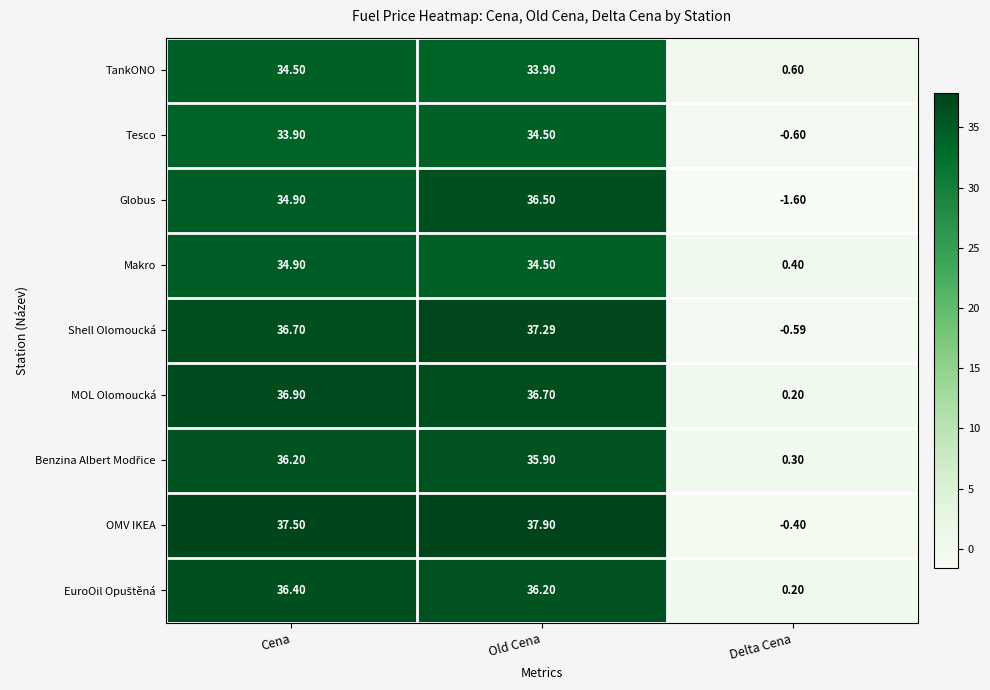

At which label does Makro first exceed 34?

Cena